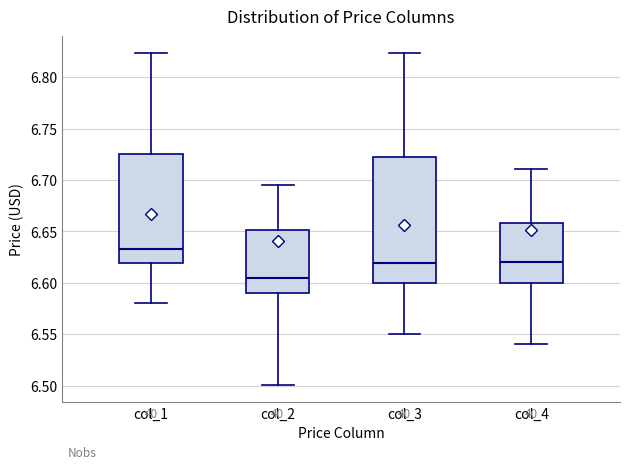

Reading left to right, transcribe this box plot: for each box, give where its median line is, the range the box spans, and where its two whiskers end, as read against the y-axis. The values are not printed on the chart, so give them approximately, as read against the axis.

col_1: median 6.635, box 6.620 to 6.725, whiskers 6.580 to 6.825
col_2: median 6.605, box 6.590 to 6.650, whiskers 6.500 to 6.695
col_3: median 6.620, box 6.600 to 6.720, whiskers 6.550 to 6.825
col_4: median 6.620, box 6.600 to 6.660, whiskers 6.540 to 6.710